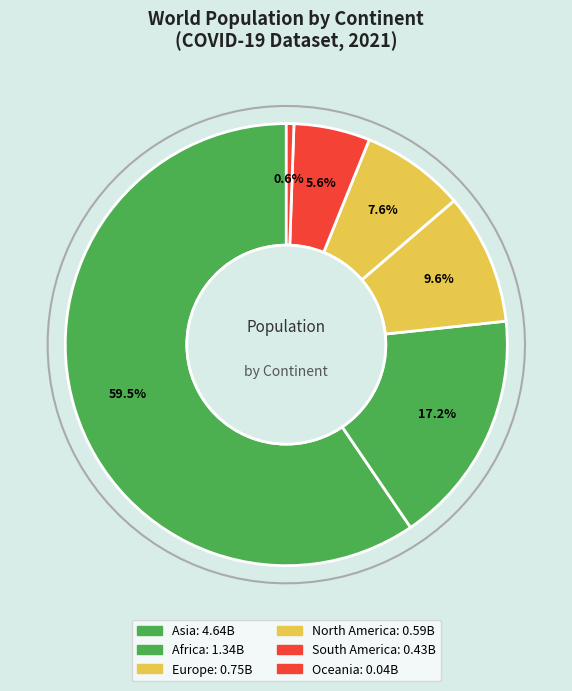

How much of the chart is everything except Asia?

40.5%